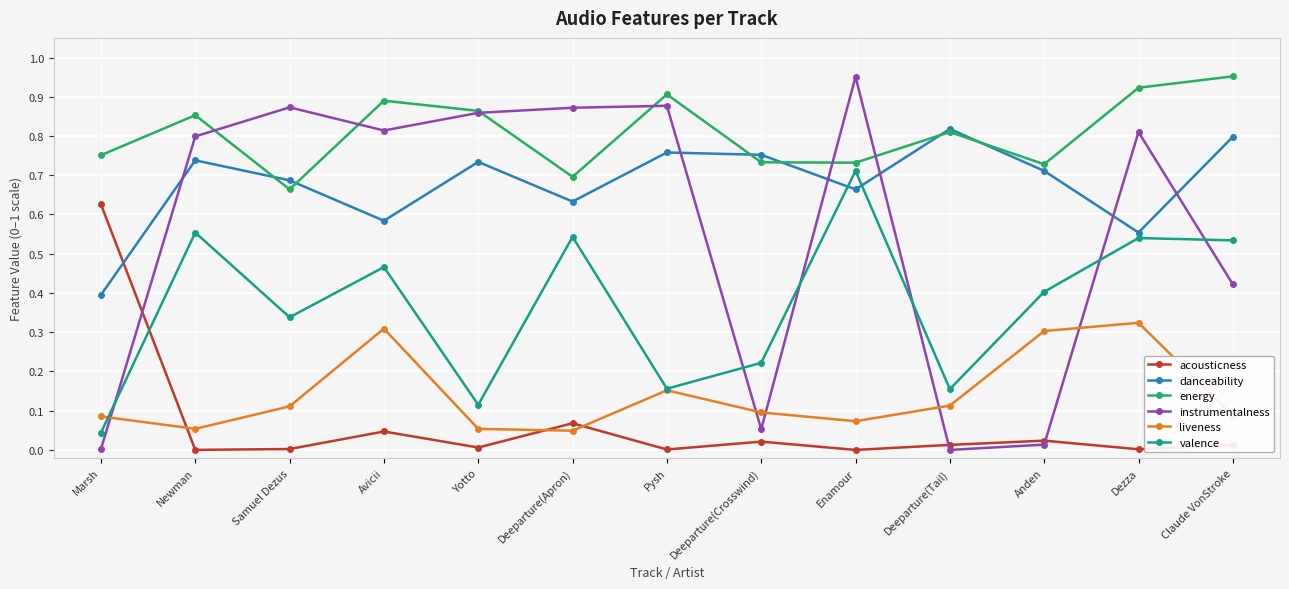

Where is the first local minimum for instrumentalness?

Avicii